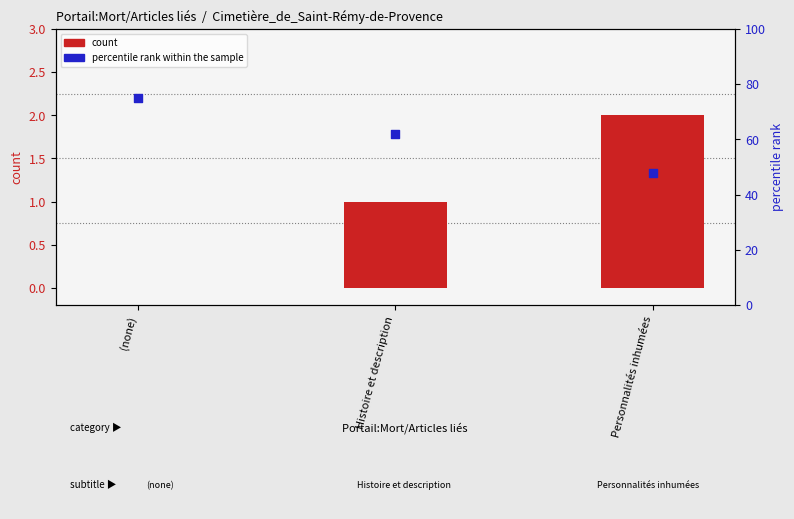

At how many categories does at least one series exceed 18?

3